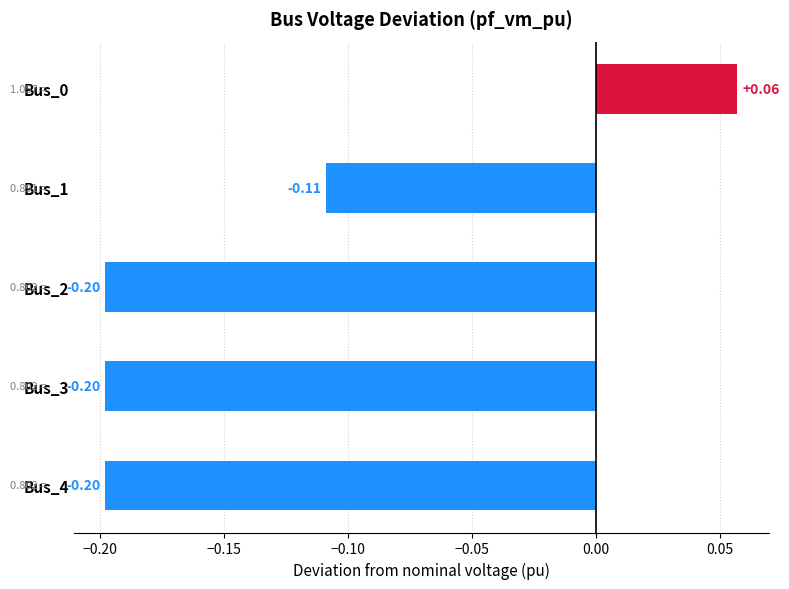

What is the sum of the values at Bus_2 and Bus_1?

-0.3